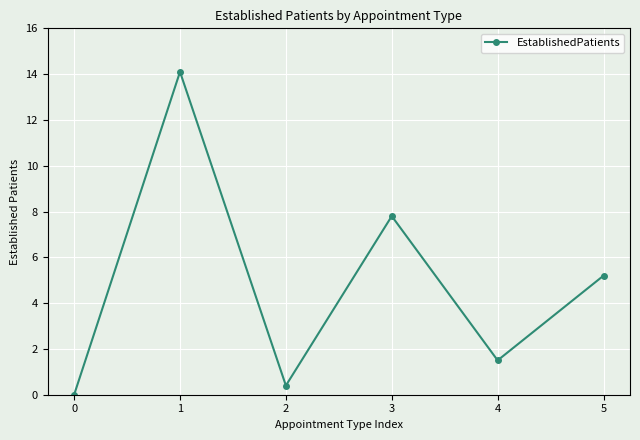

The chart shows a value of 0.4 at 2. True or false?

True